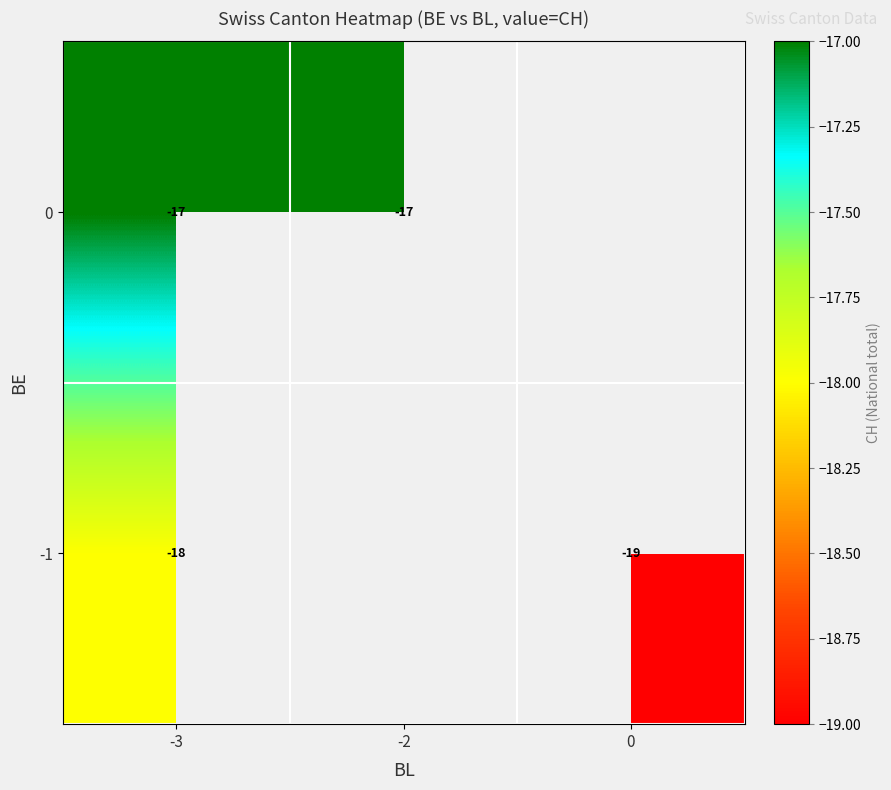

The value of 0 at -3 is -17. True or false?

True